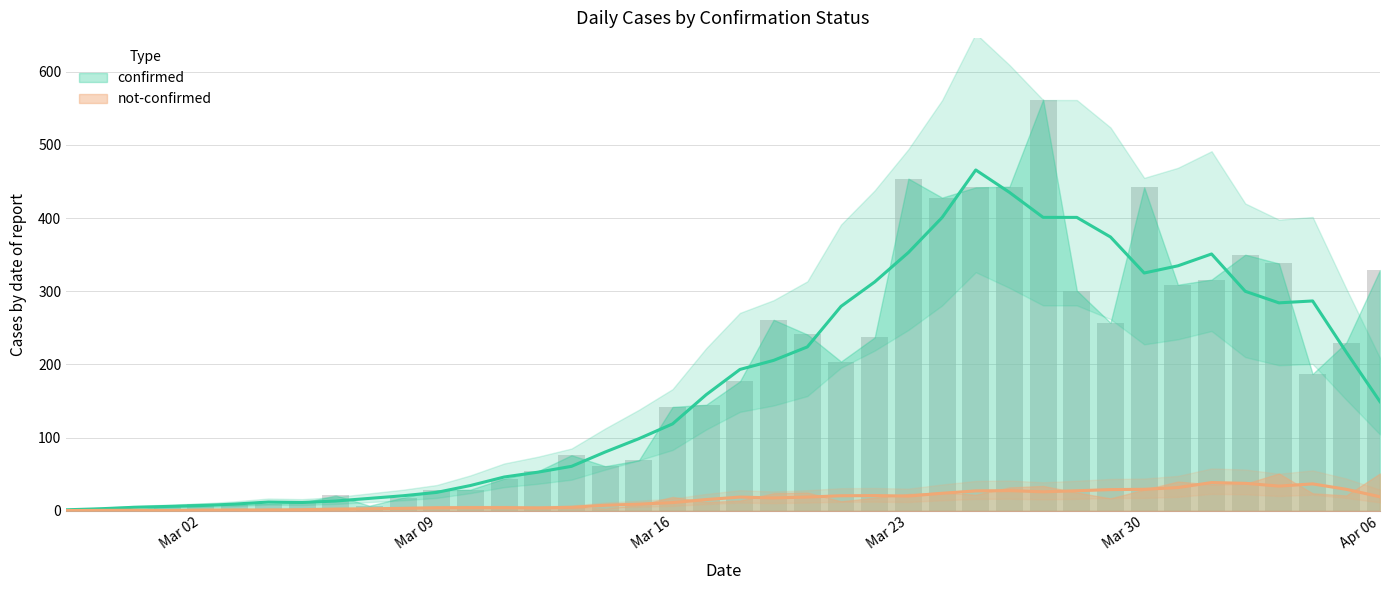

Rank the categories by value from lowest to highest.

2020-02-29, 2020-02-27, 2020-02-28, 2020-03-01, 2020-03-07, 2020-03-03, 2020-03-02, 2020-03-04, 2020-03-05, 2020-03-08, 2020-03-06, 2020-03-09, 2020-03-10, 2020-03-11, 2020-03-12, 2020-03-14, 2020-03-15, 2020-03-13, 2020-03-16, 2020-03-17, 2020-03-18, 2020-04-04, 2020-03-21, 2020-04-05, 2020-03-22, 2020-03-20, 2020-03-29, 2020-03-19, 2020-03-28, 2020-03-31, 2020-04-01, 2020-04-06, 2020-04-03, 2020-04-02, 2020-03-24, 2020-03-25, 2020-03-30, 2020-03-26, 2020-03-23, 2020-03-27